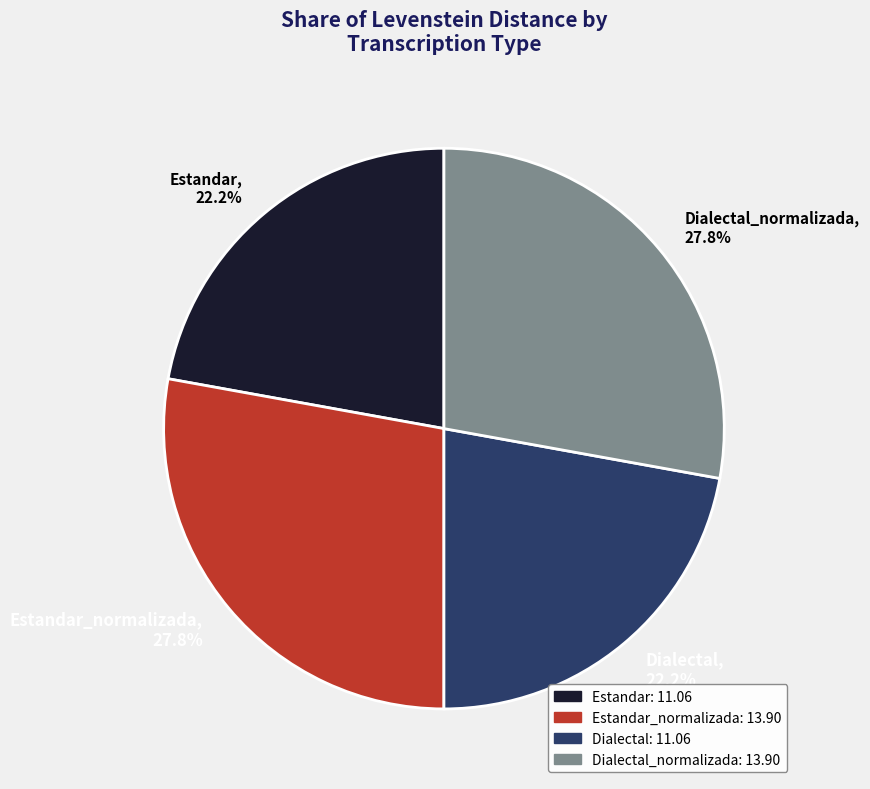

What portion of the pie excludes Dialectal, 22.2%?

77.8%